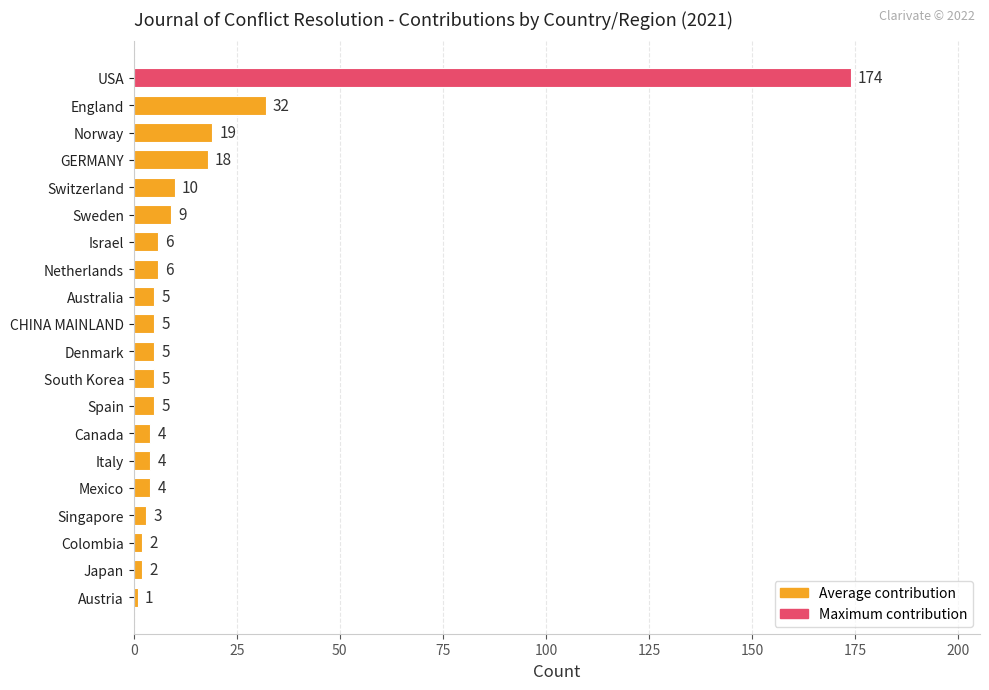

What is the minimum value shown in the chart?

1